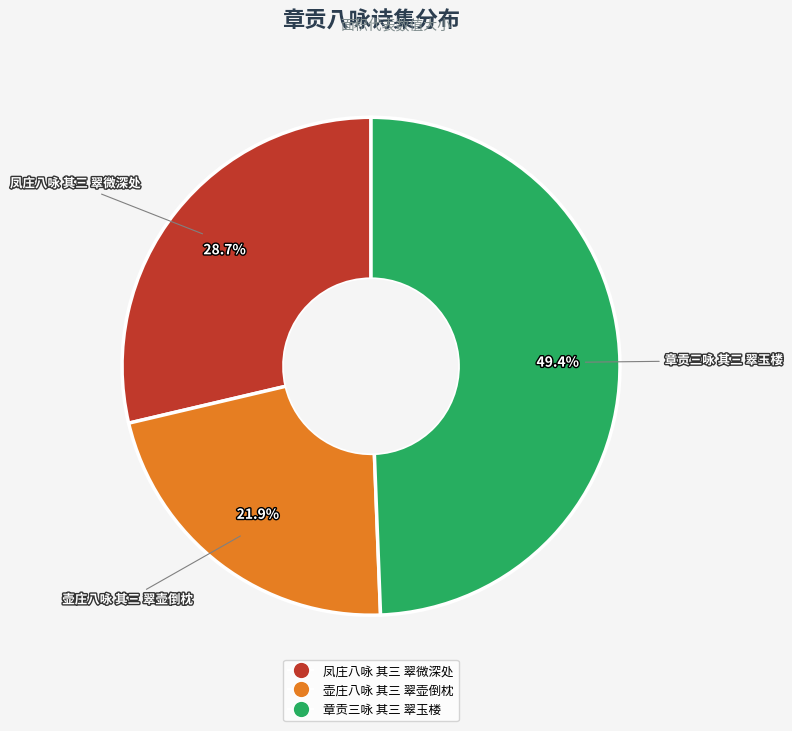

Which has a higher value, 壶庄八咏 其三 翠壶倒枕 or 章贡三咏 其三 翠玉楼?

章贡三咏 其三 翠玉楼